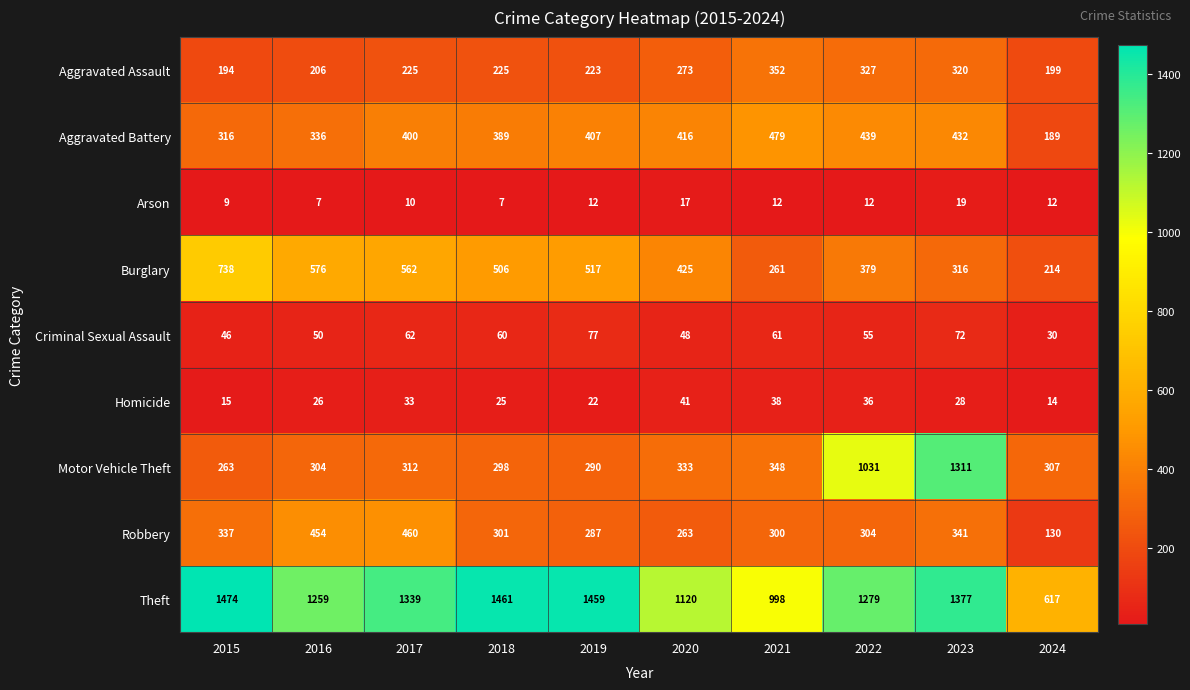

True or false: Homicide has a value of 37 at 2016.

False